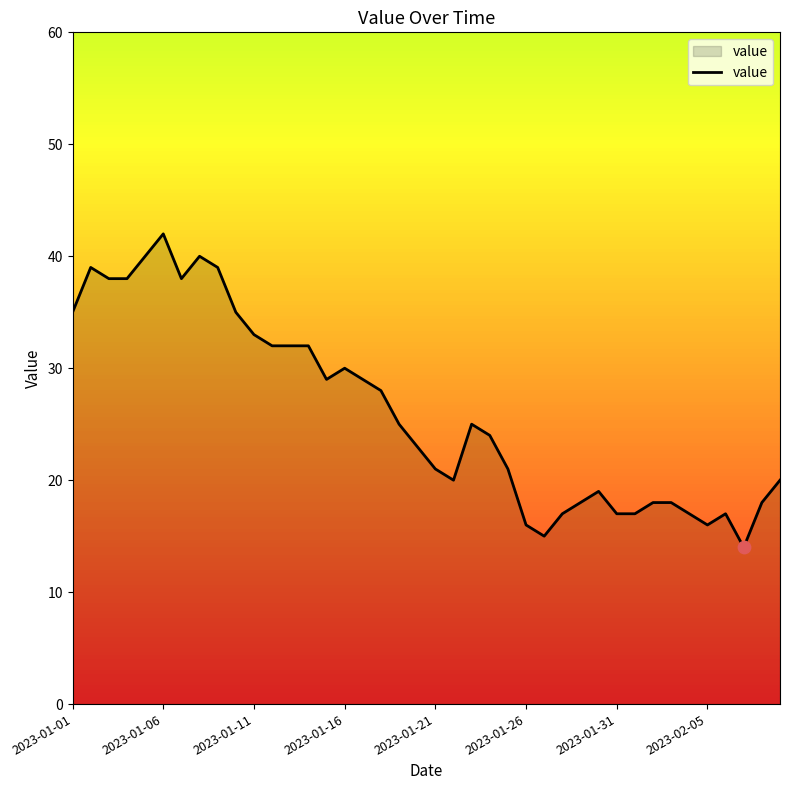

What is the difference between the maximum and minimum values?

28